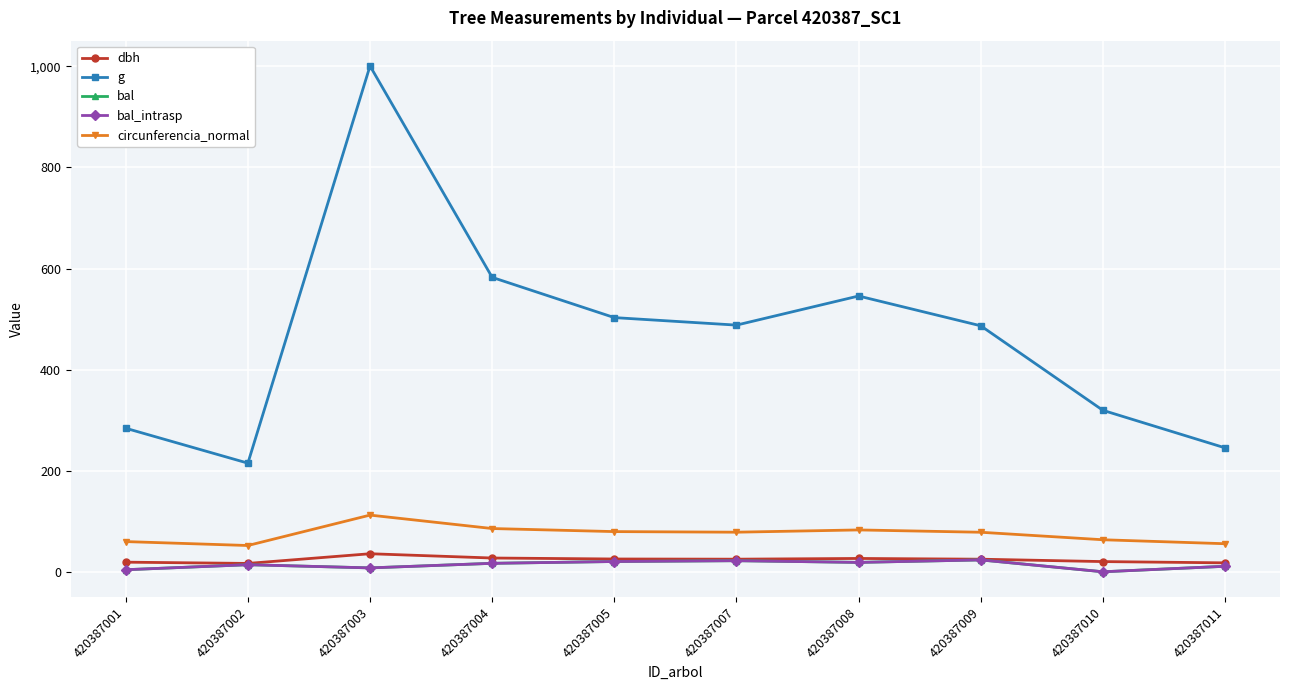

Between 420387010 and 420387004, which is larger?

420387004